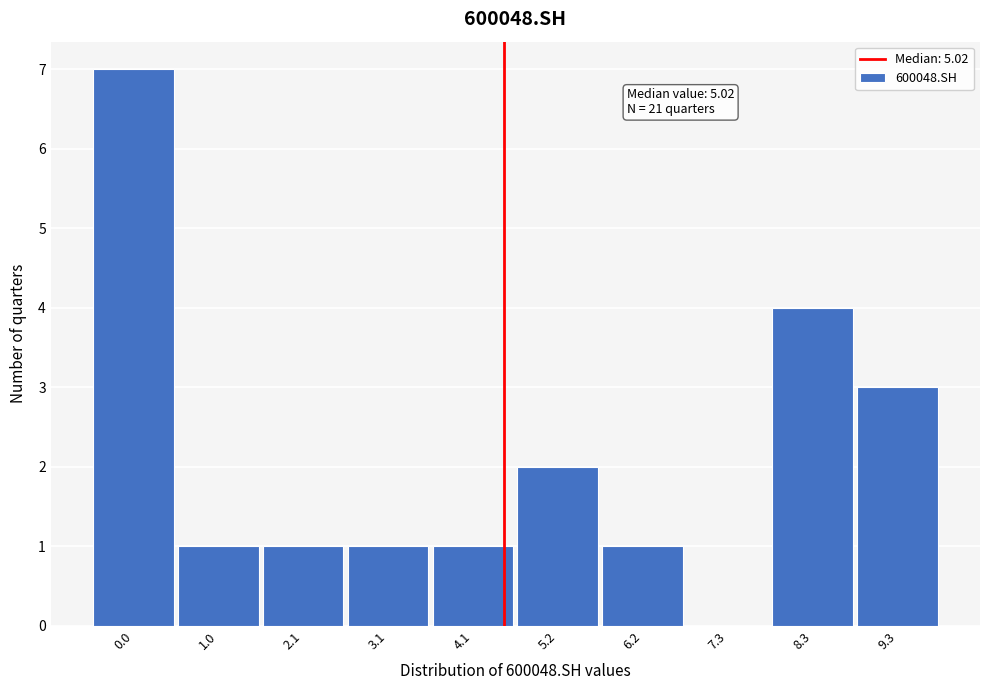

Reading right to left, list all the values displayed in this chart.

9.3=3	8.3=4	7.3=0	6.2=1	5.2=2	4.1=1	3.1=1	2.1=1	1.0=1	0.0=7